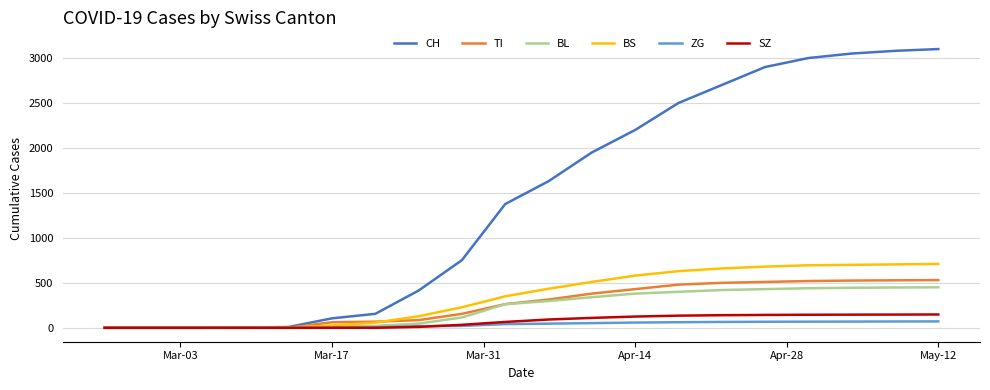

Which series has the largest total across all categories?

CH